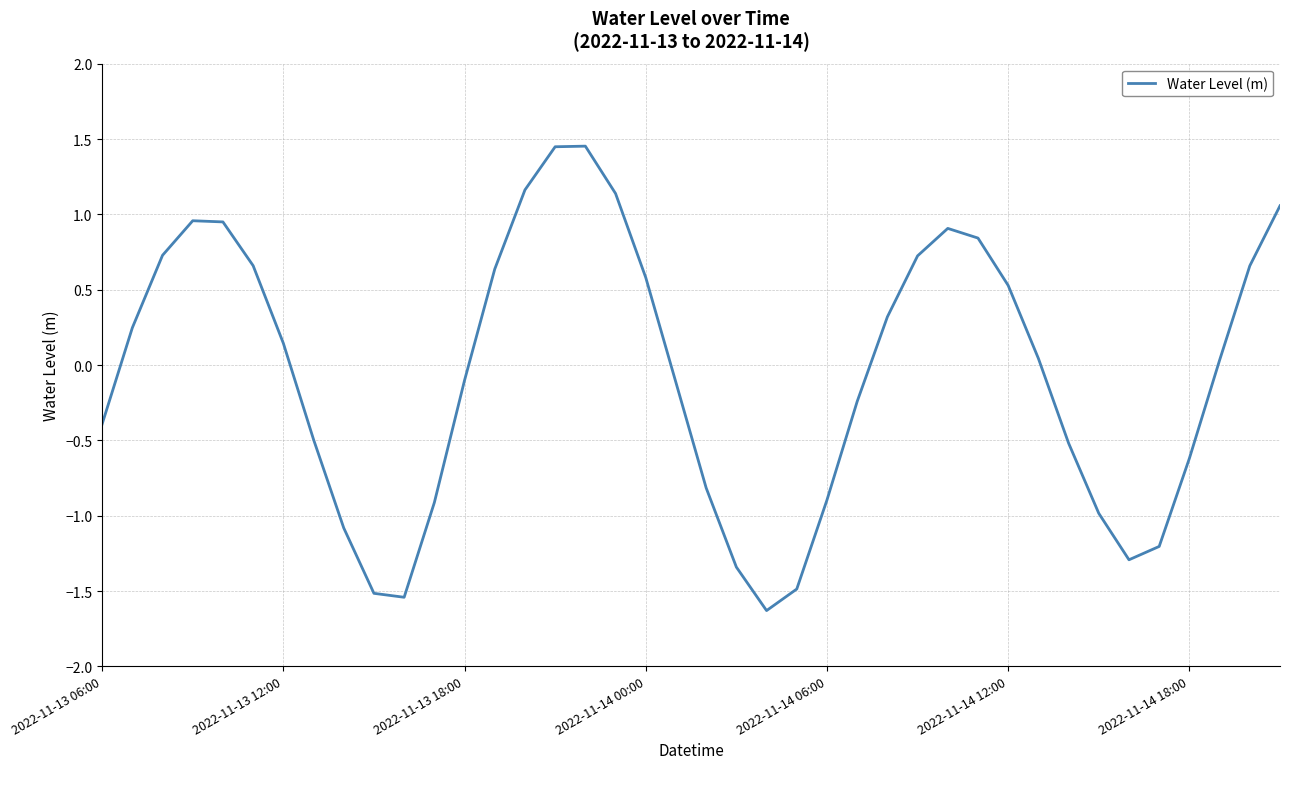

What is the difference between the maximum and minimum values?

3.1